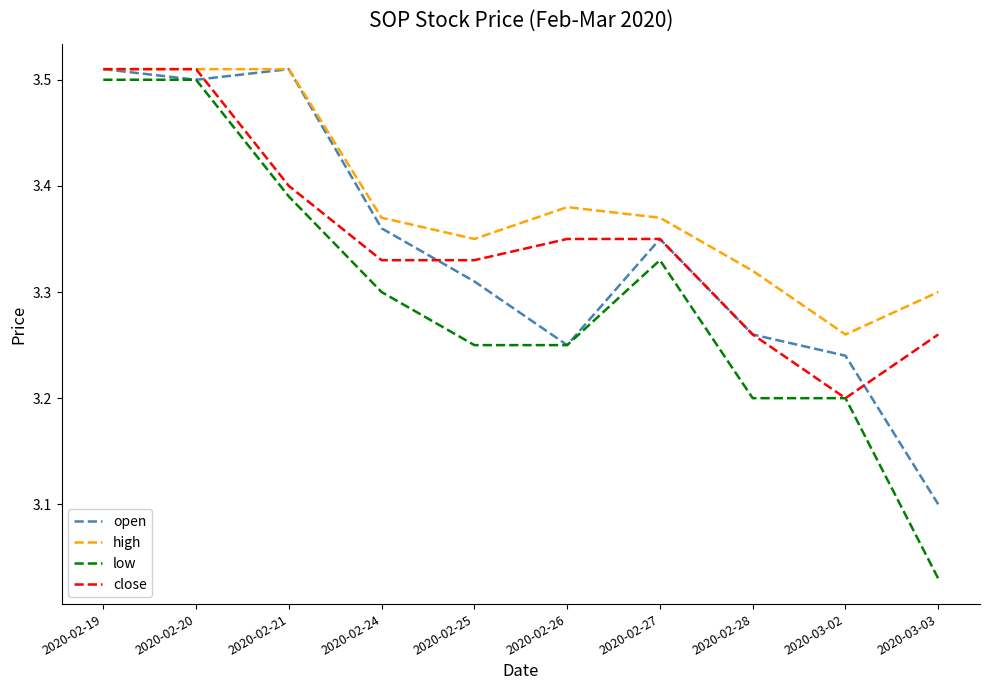

Which series has the widest spread of values?

low